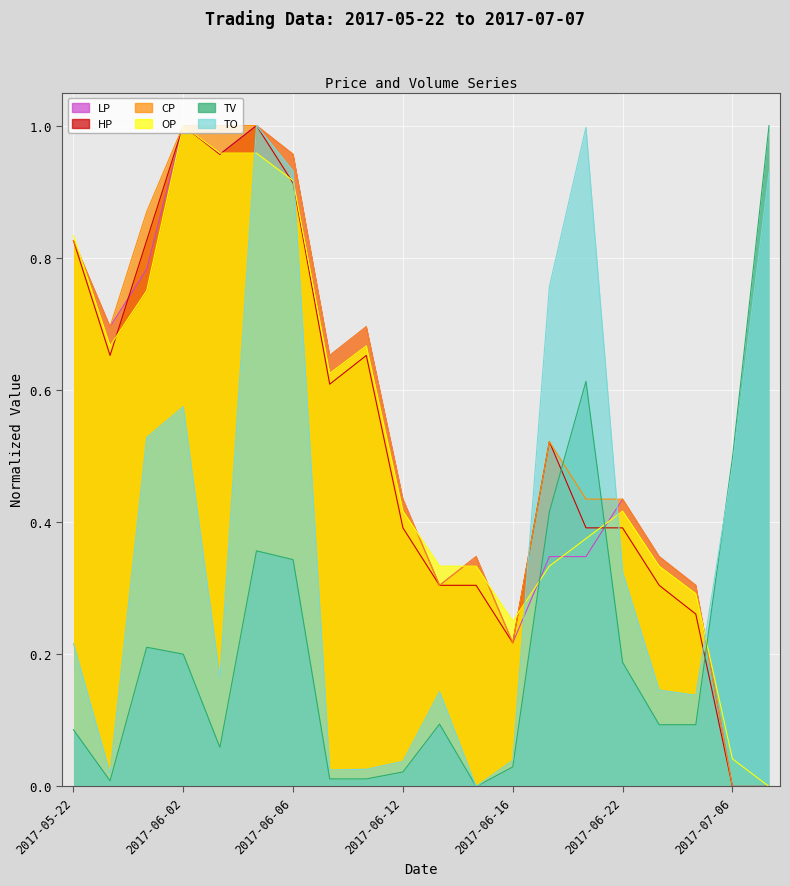

Which has a higher value, 2017-07-07 or 2017-06-21?

2017-06-21